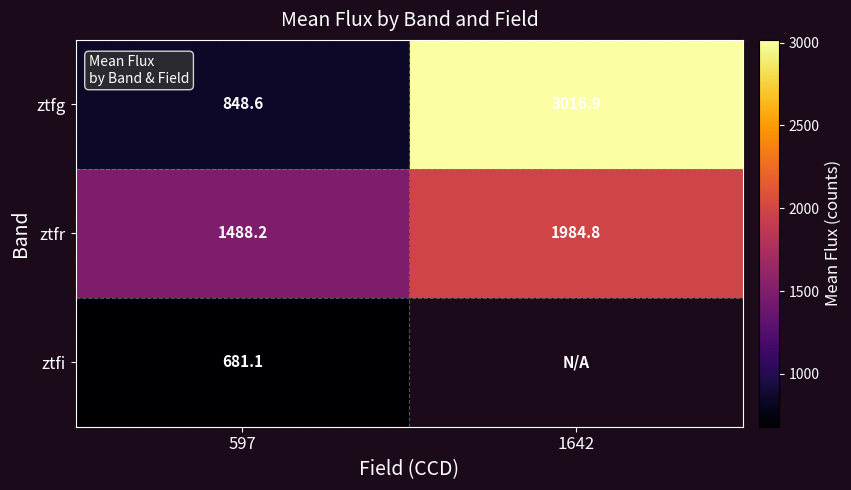

Is the value of ztfi at 597 greater than the value of ztfg at 1642?

No